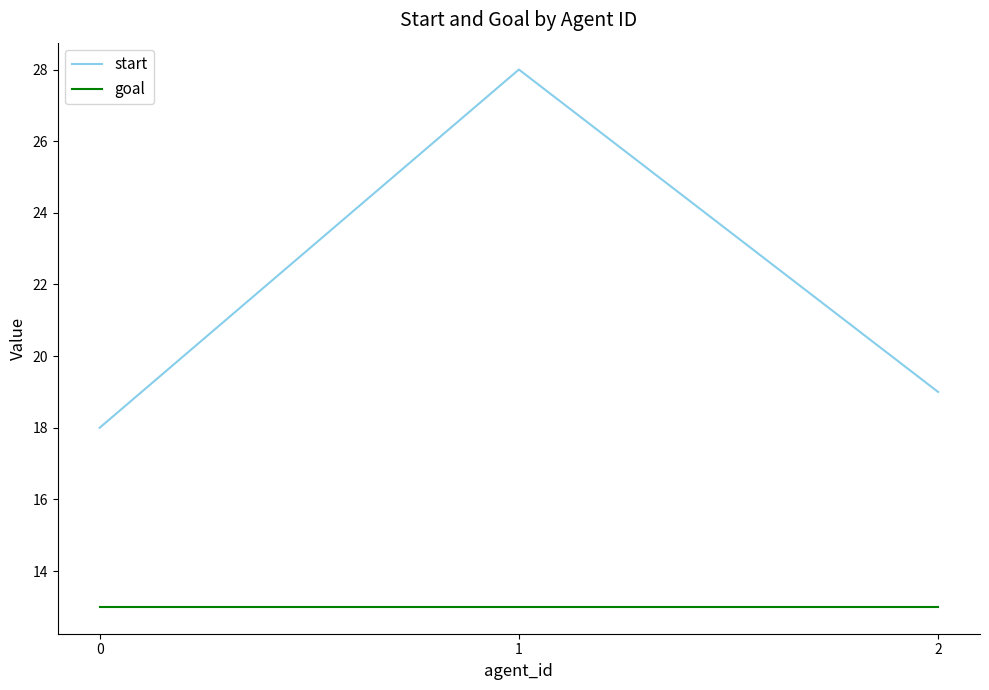

At which category is the sum across all series the highest?

1